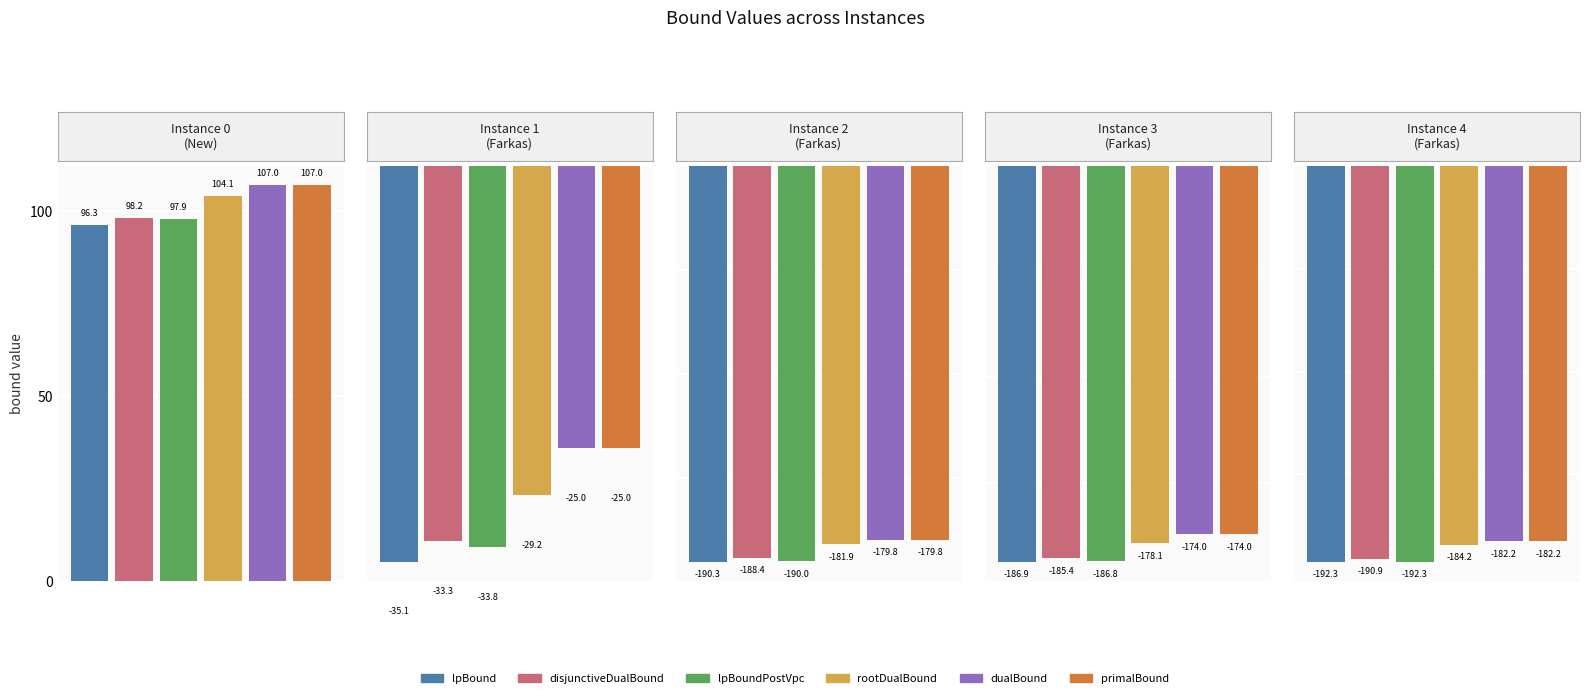

Reading right to left, what are all the values shown in this chart?

lpBound: -192.3	-186.9	-190.3	-35.1	96.3
disjunctiveDualBound: -190.9	-185.4	-188.4	-33.3	98.2
lpBoundPostVpc: -192.3	-186.8	-190.0	-33.8	97.9
rootDualBound: -184.2	-178.1	-181.9	-29.2	104.1
dualBound: -182.2	-174.0	-179.8	-25.0	107.0
primalBound: -182.2	-174.0	-179.8	-25.0	107.0